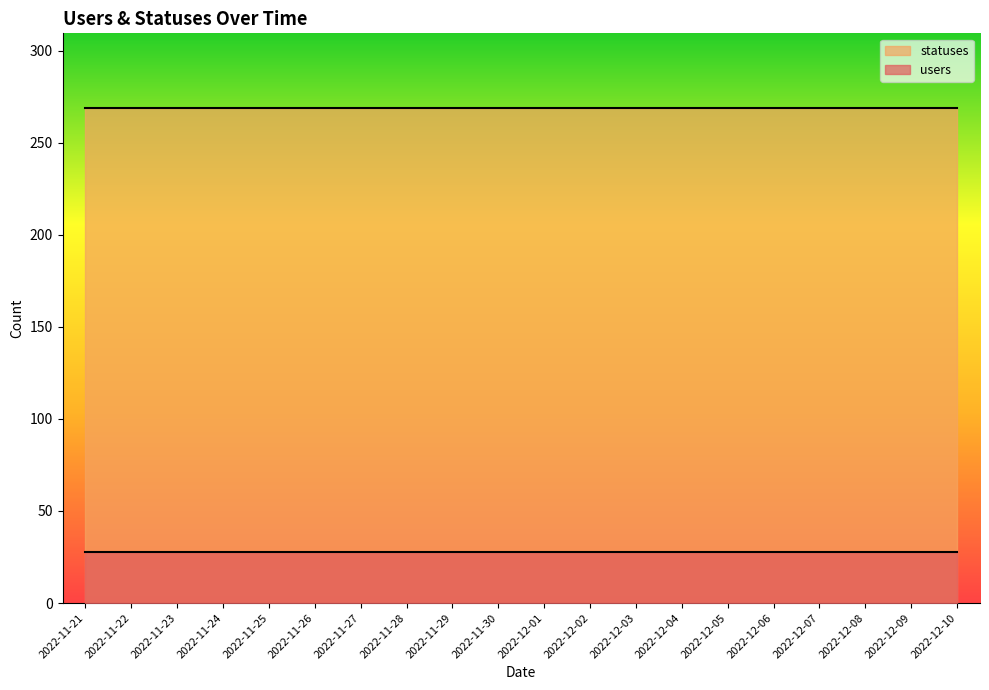

What is the label of the 17th point from the right?

2022-11-24